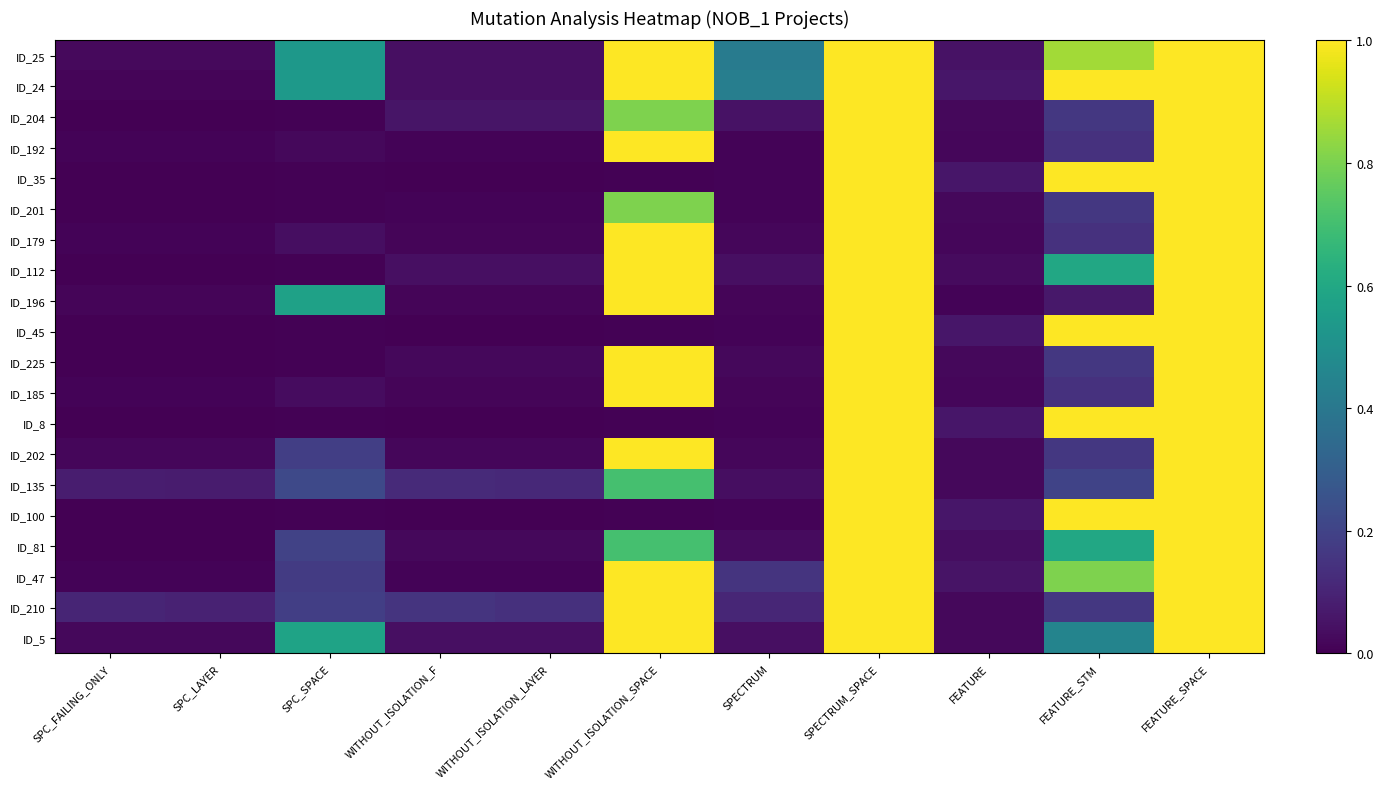

At how many categories does at least one series exceed 203?

4